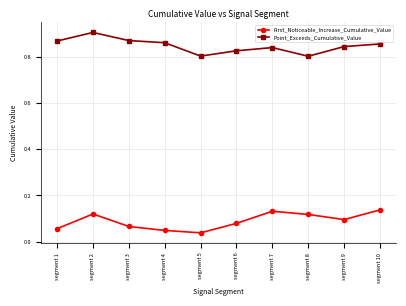

Does the chart have visible grid lines?

Yes